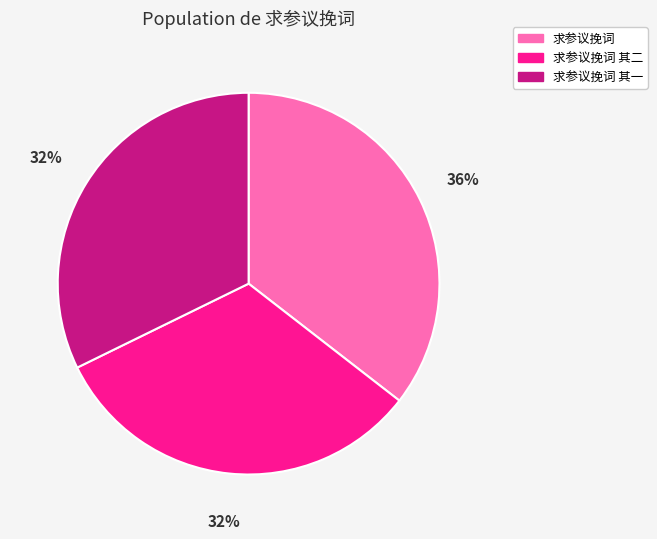

Do 求参议挽词 其二 and 求参议挽词 together represent more than half of the pie?

Yes